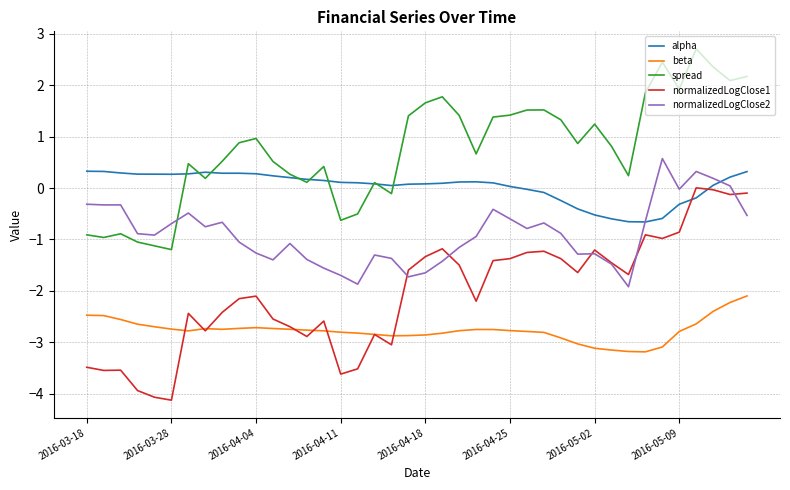

How many distinct data groups are displayed?

5